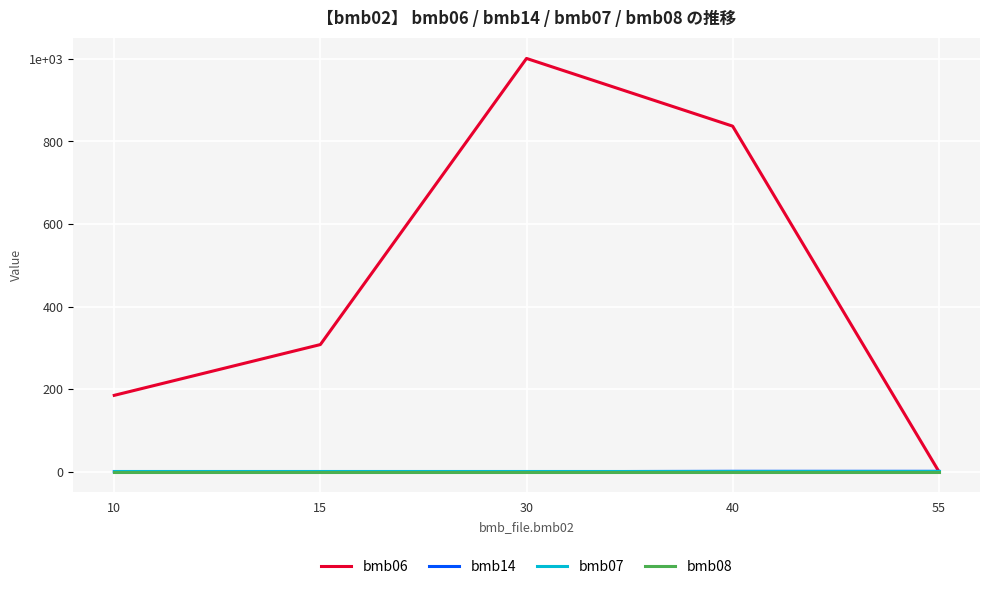

Does the chart have visible grid lines?

Yes